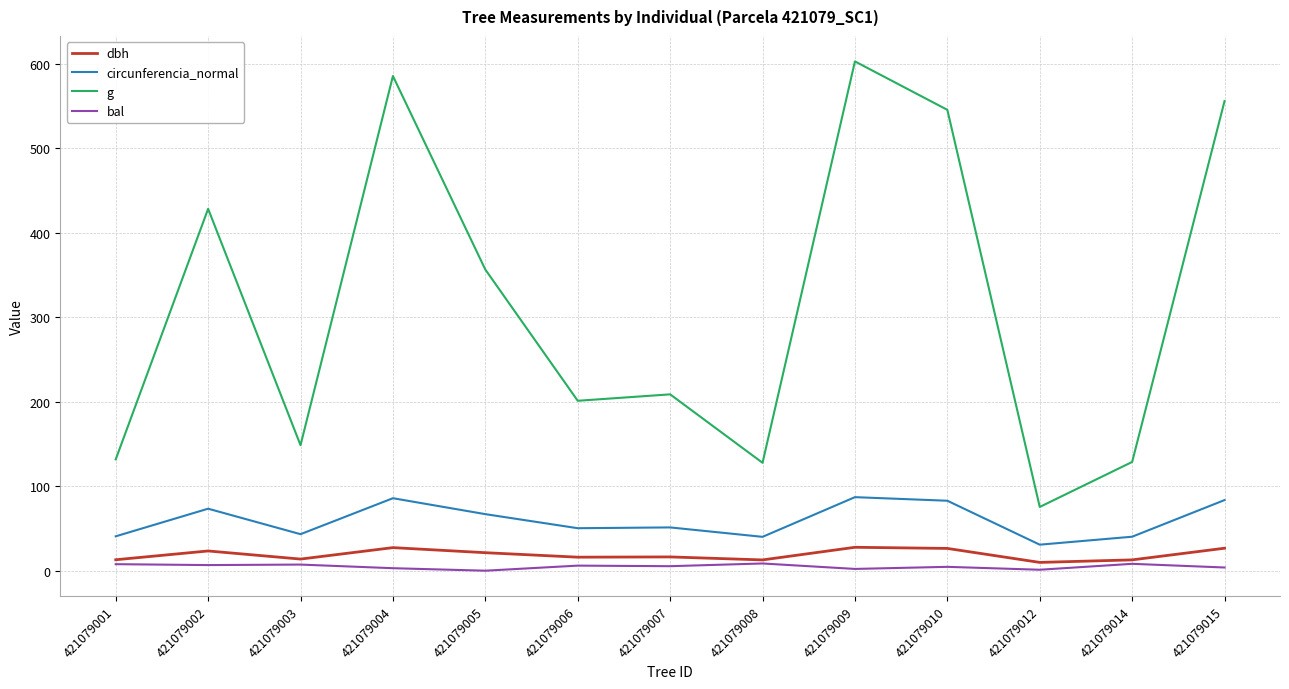

At which category does the chart reach its peak across all series?

421079009